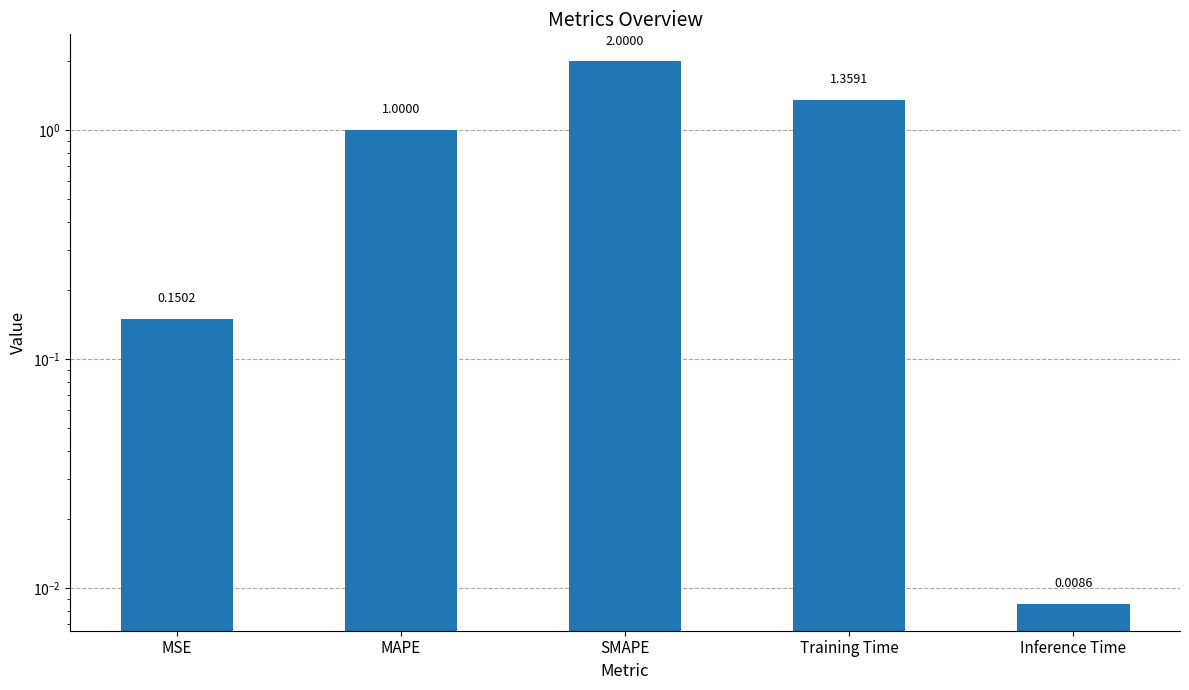

What is the change in value from MSE to Training Time?

+1.2